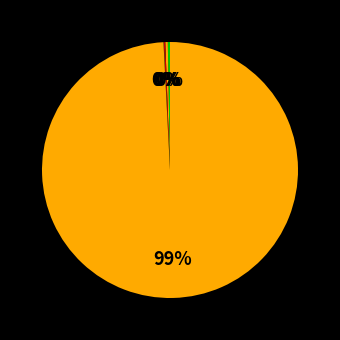

Is there any slice that represents more than half of the pie?

Yes